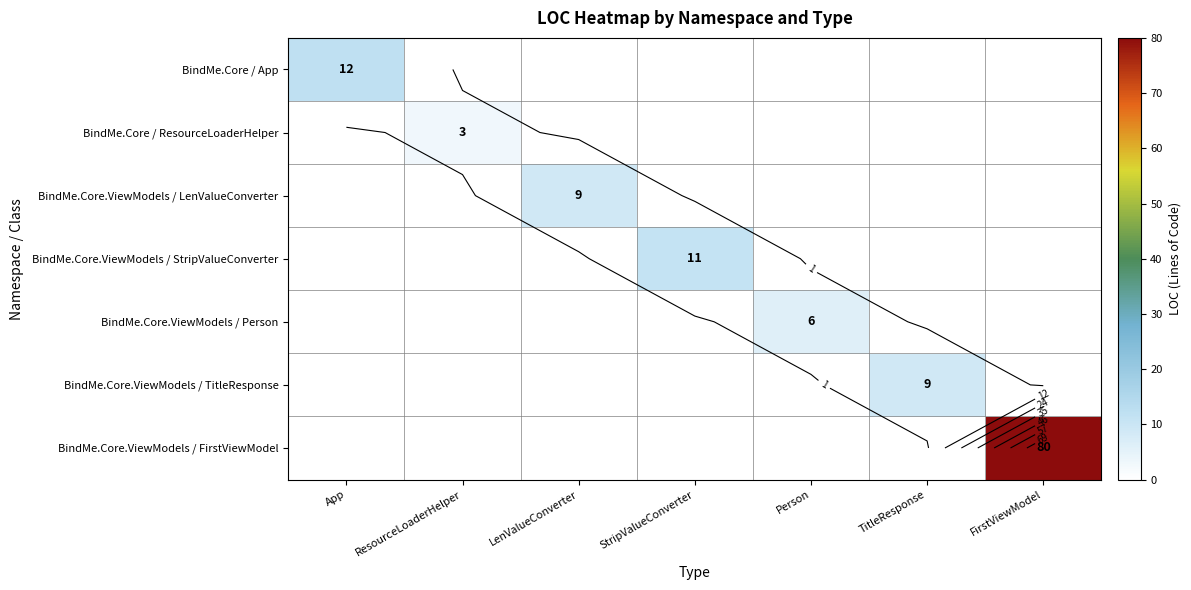

Is it true that BindMe.Core.ViewModels / Person equals -4 at FirstViewModel?

False